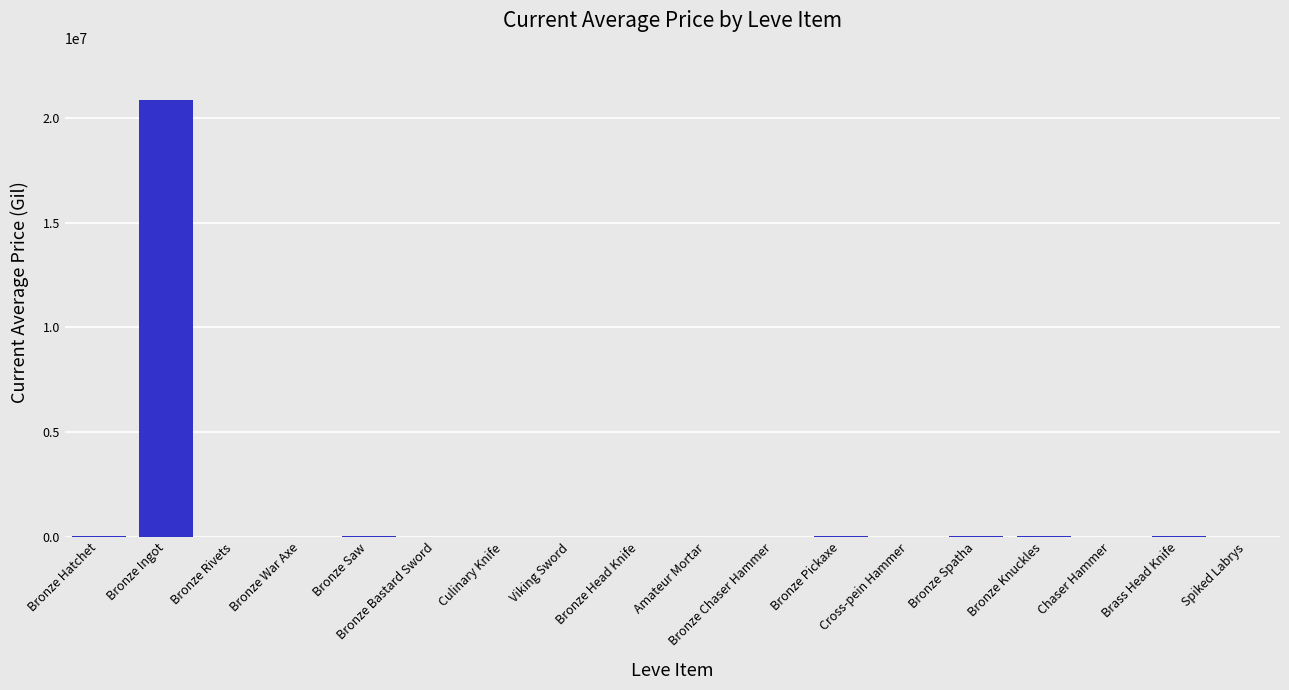

Which label corresponds to the largest value in the chart?

Bronze Ingot